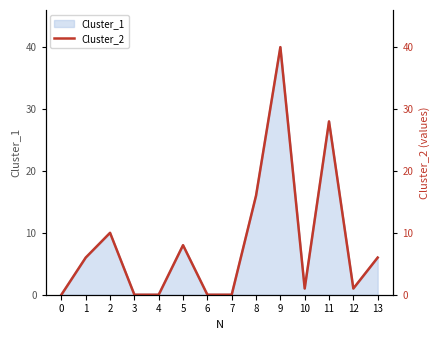

At which category does the data reach its first local peak?

2